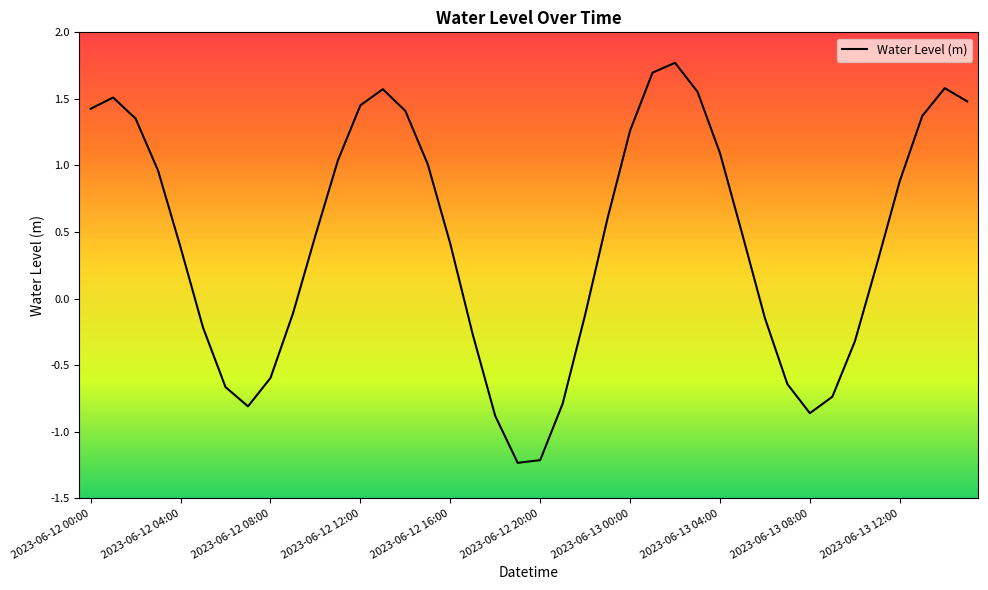

What is the maximum value shown in the chart?

1.8